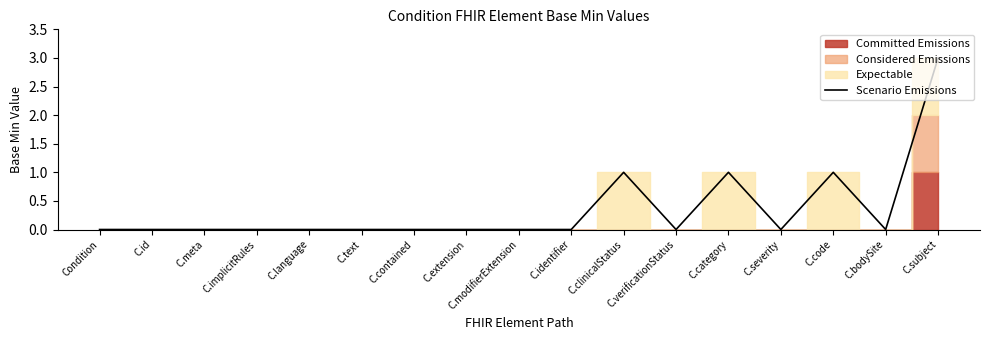

At which label is the value closest to 1?

C.clinicalStatus